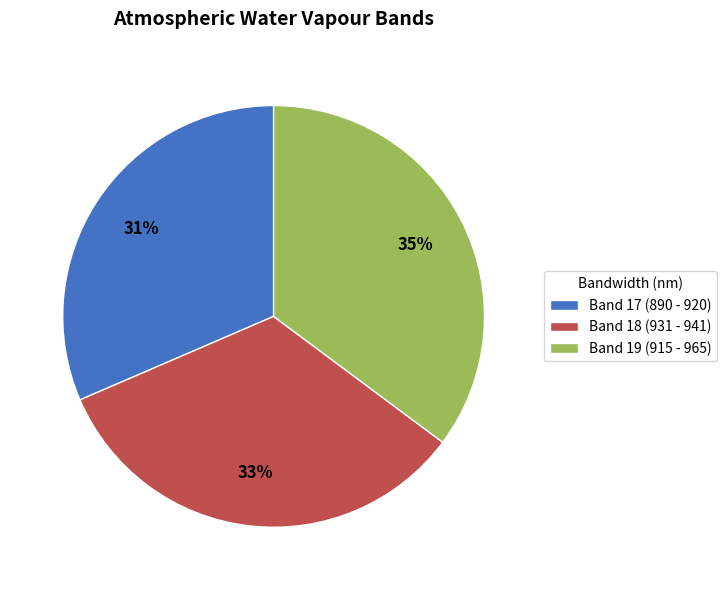

Which slice is the largest?

Band 19 (915 - 965)